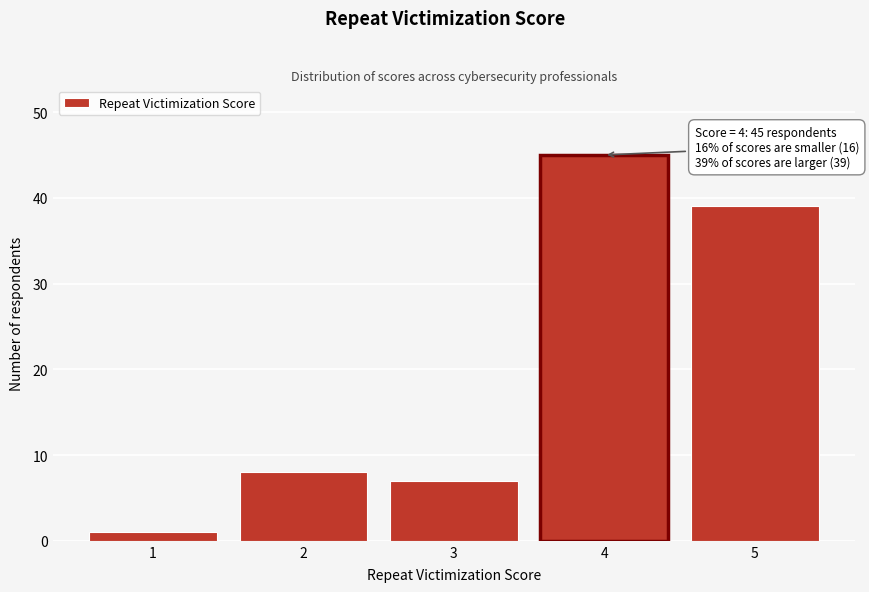

Over which range of the x-axis is the bar tallest?

3.5 to 4.5